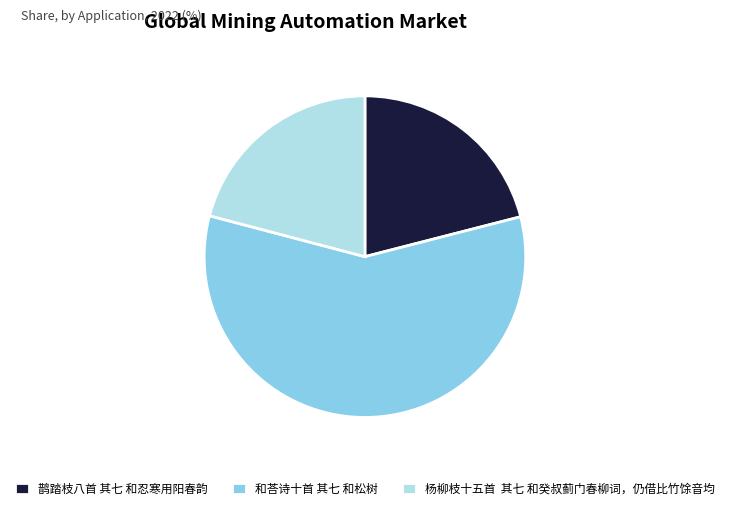

Count the number of slices in the pie.

3